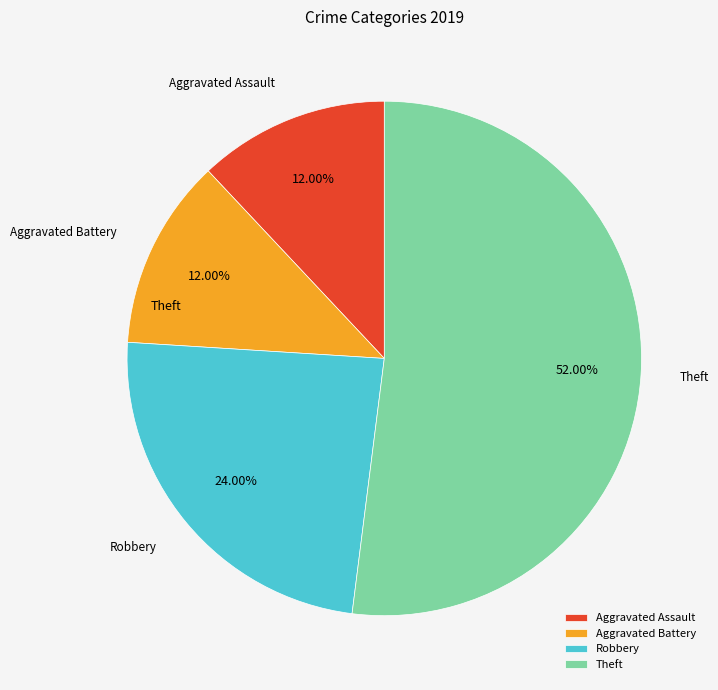

To the nearest percent, what portion does Aggravated Assault represent?

12%